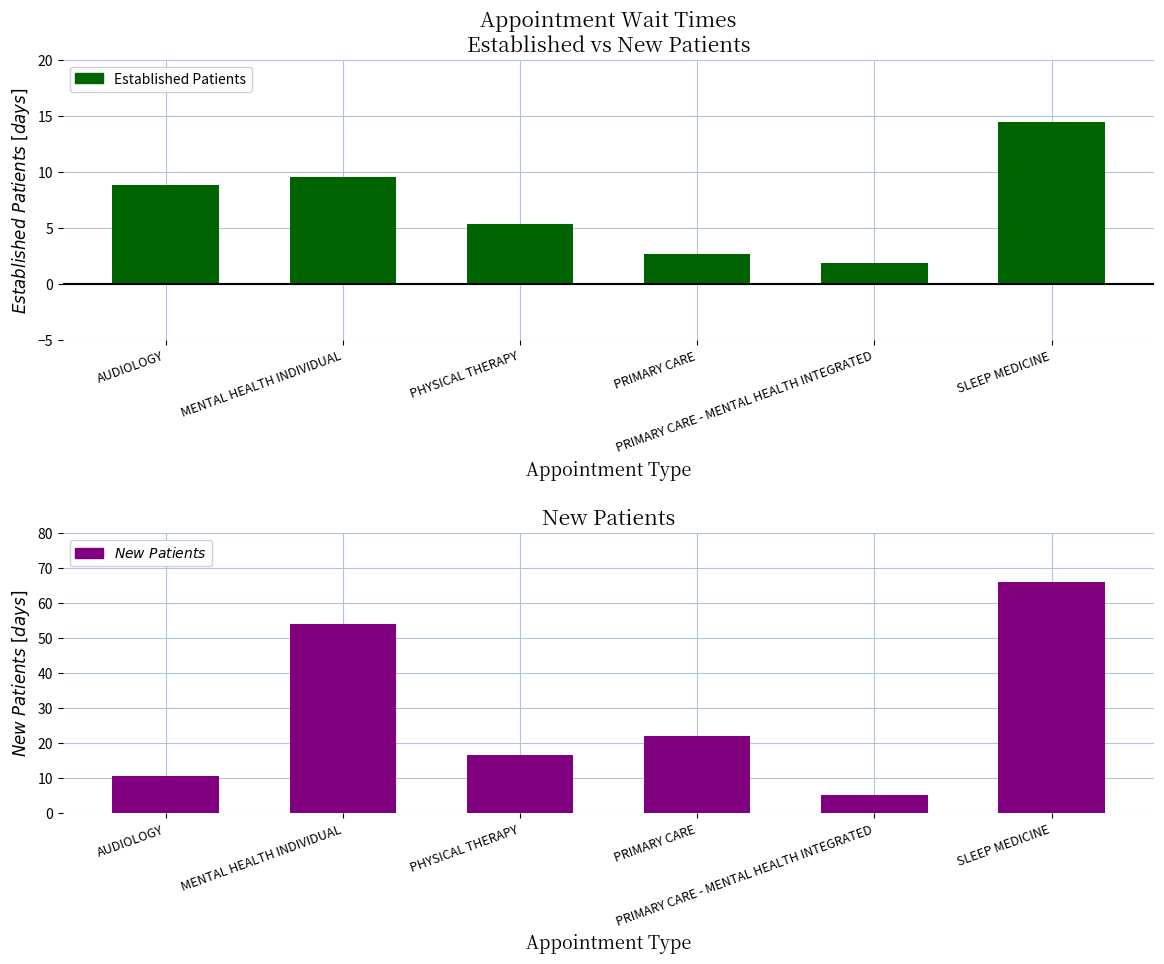

How many categories are shown in the chart?

6